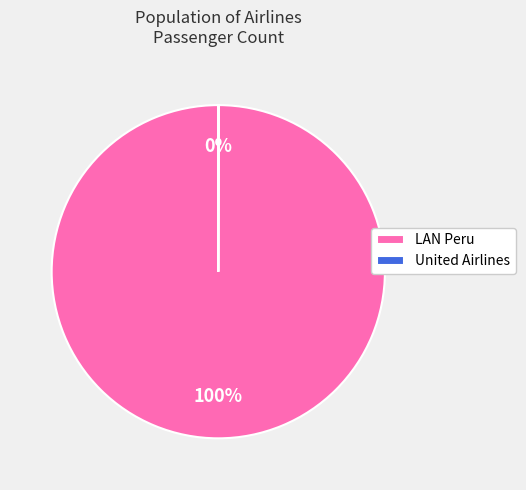

Which slice is the largest?

LAN Peru